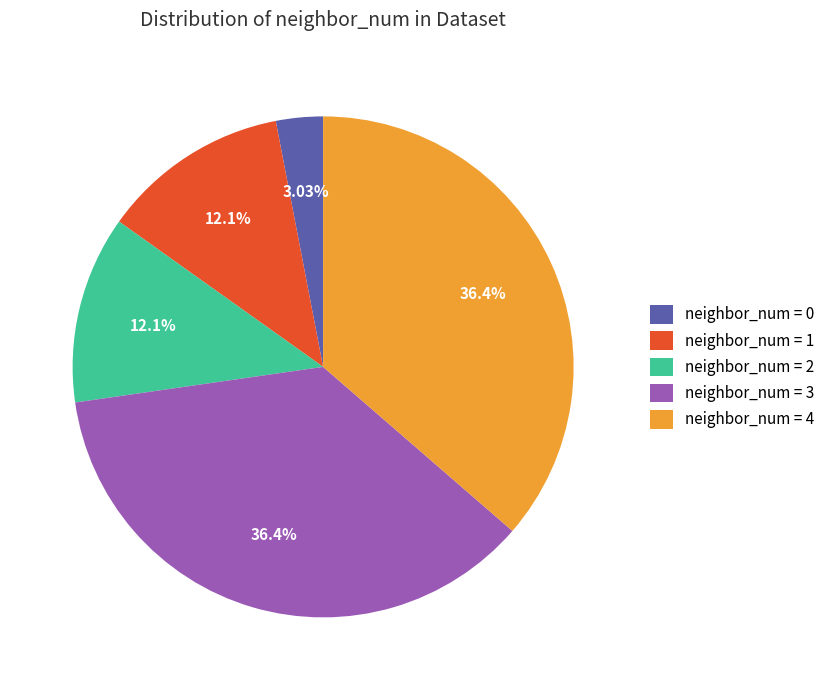

Which has a higher value, neighbor_num = 1 or neighbor_num = 0?

neighbor_num = 1